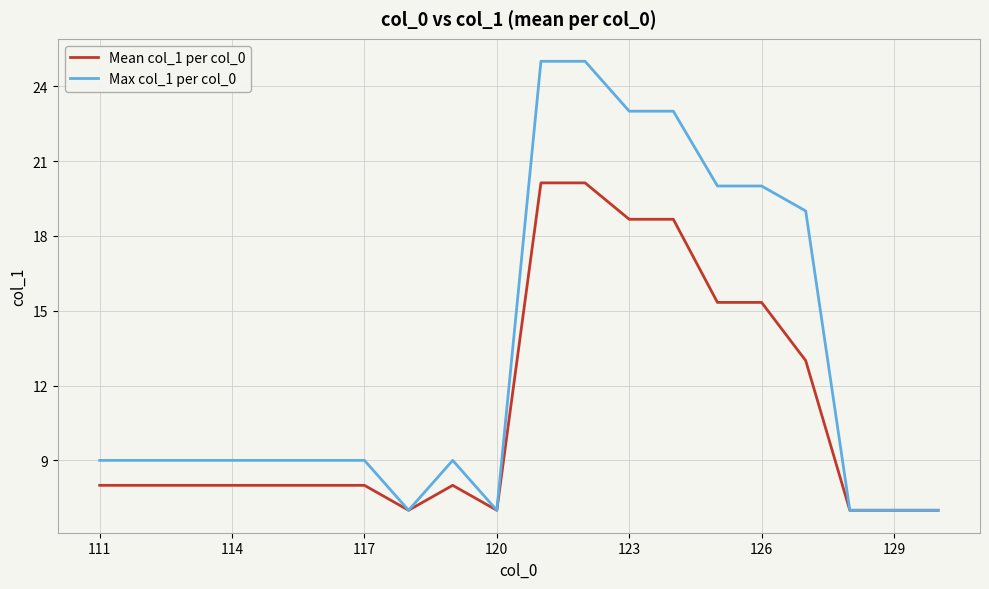

Which series has the largest total across all categories?

Max col_1 per col_0